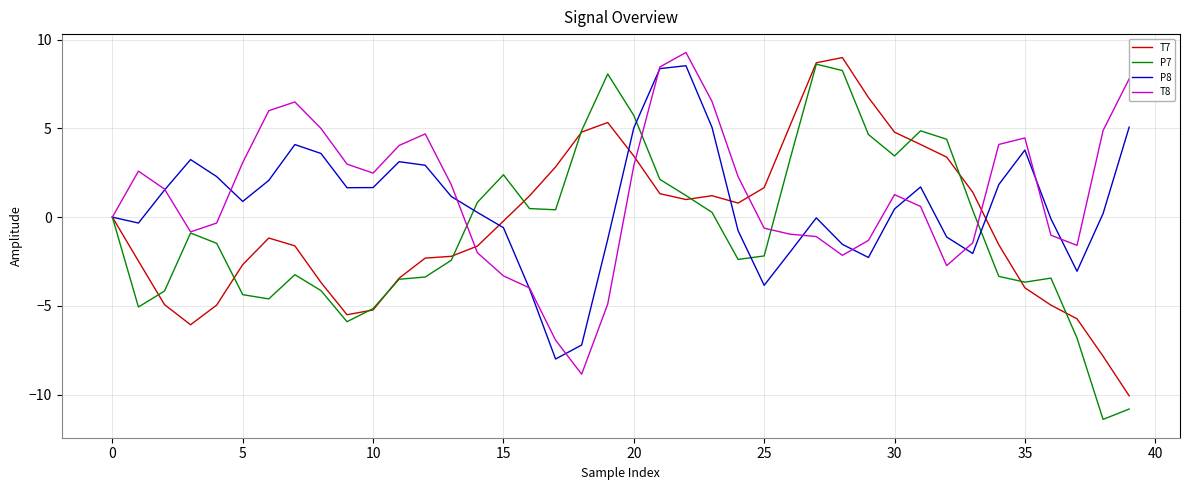

Which series has the largest range (max minus min)?

P7